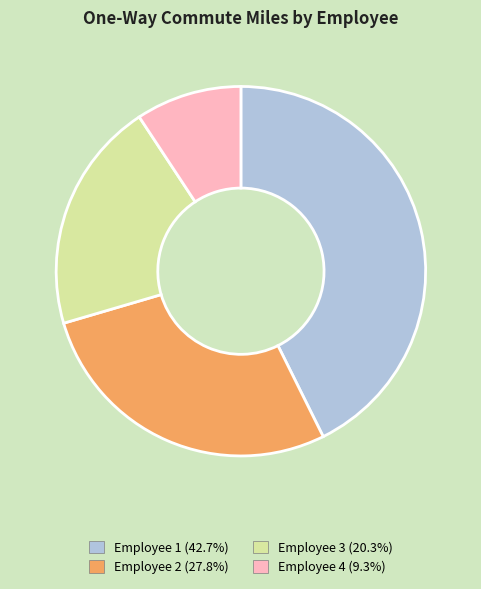

Is there any slice that represents more than half of the pie?

No